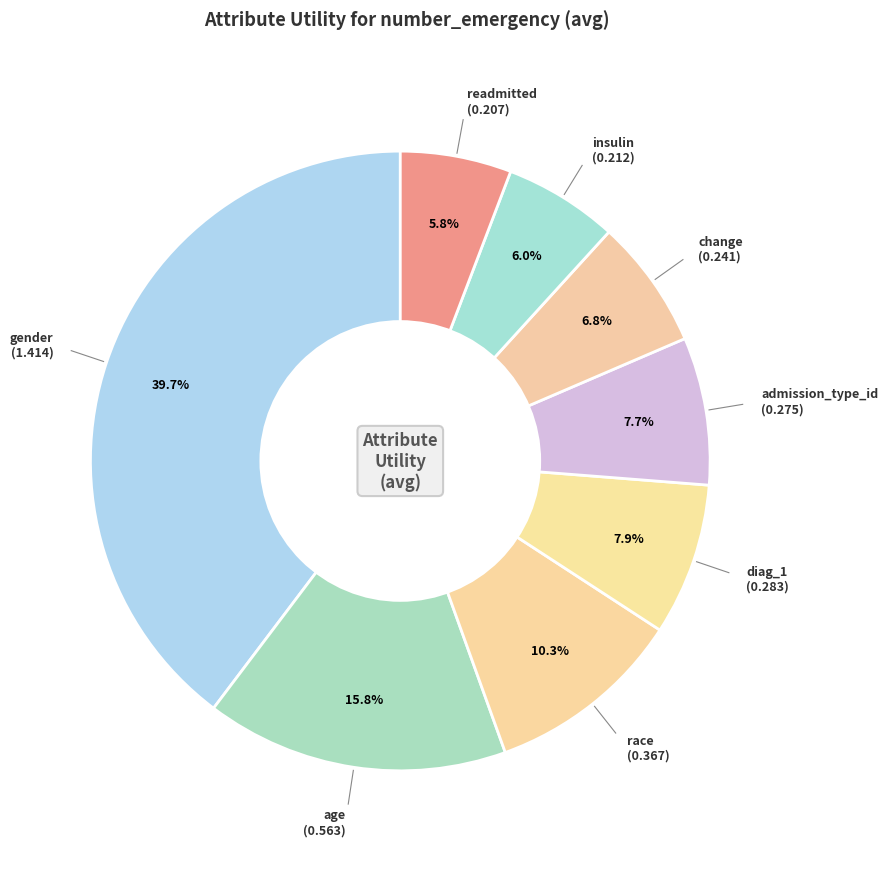

The diag_1 slice represents 8% of the pie. True or false?

True